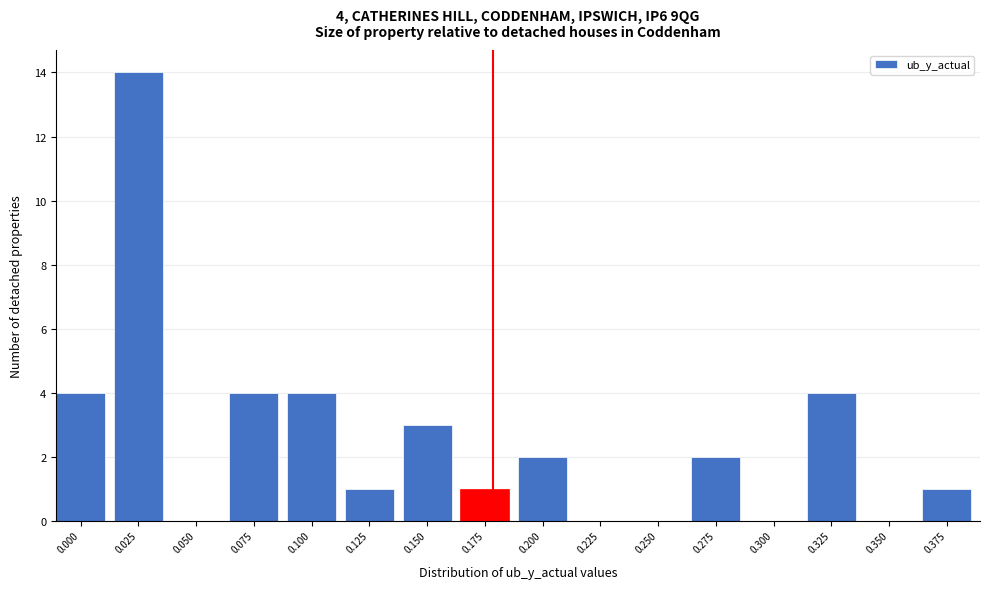

Reading left to right, list all the values displayed in this chart.

0.000=4	0.025=14	0.050=0	0.075=4	0.100=4	0.125=1	0.150=3	0.175=1	0.200=2	0.225=0	0.250=0	0.275=2	0.300=0	0.325=4	0.350=0	0.375=1